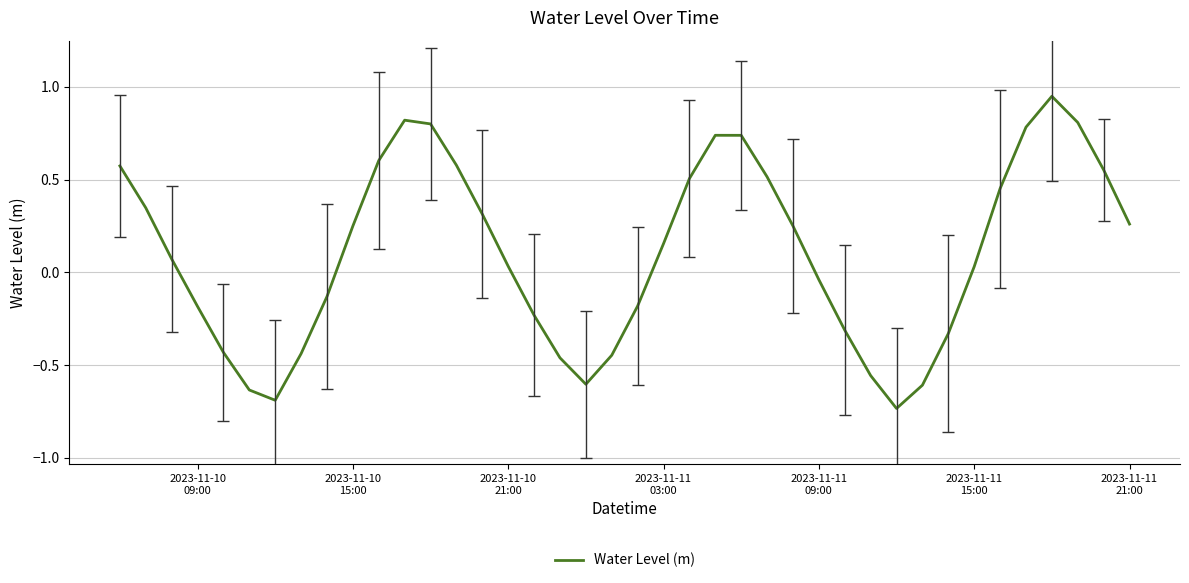

What is the difference between the maximum and minimum values?

1.7